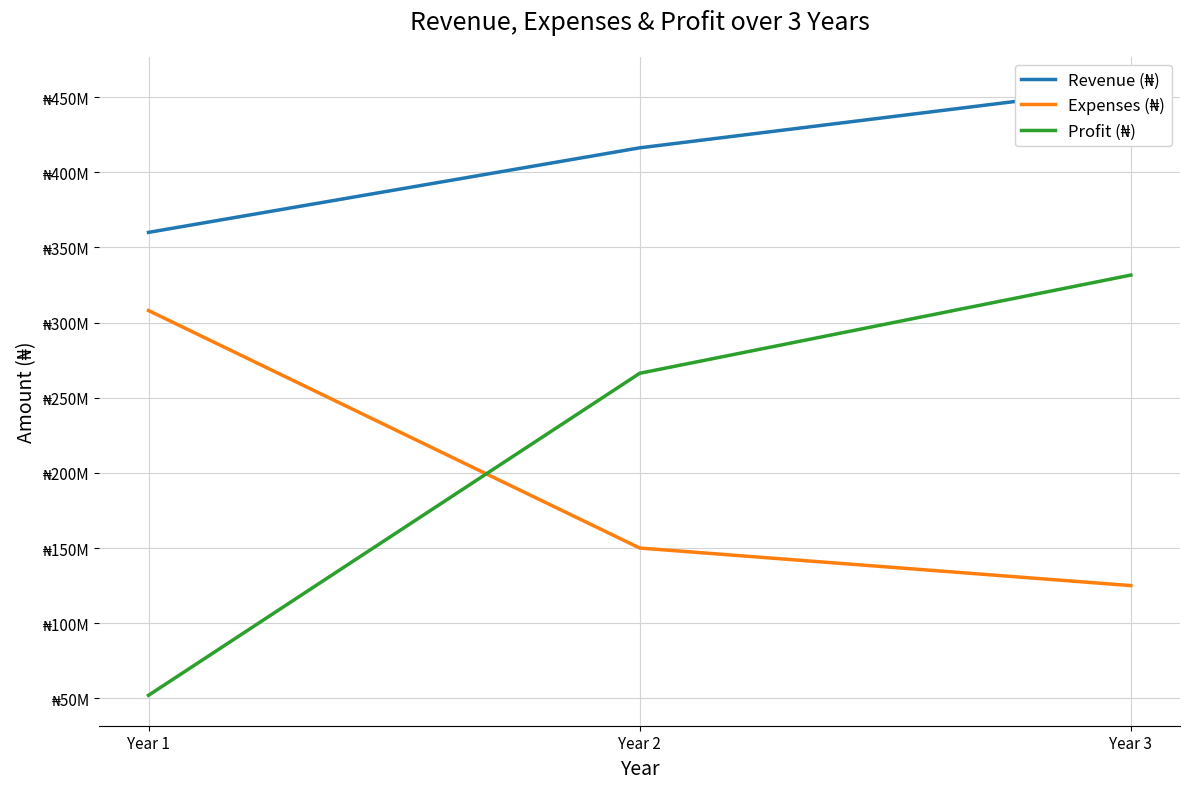

How many Profit (₦) values are between 52000000 and 331600000?

3